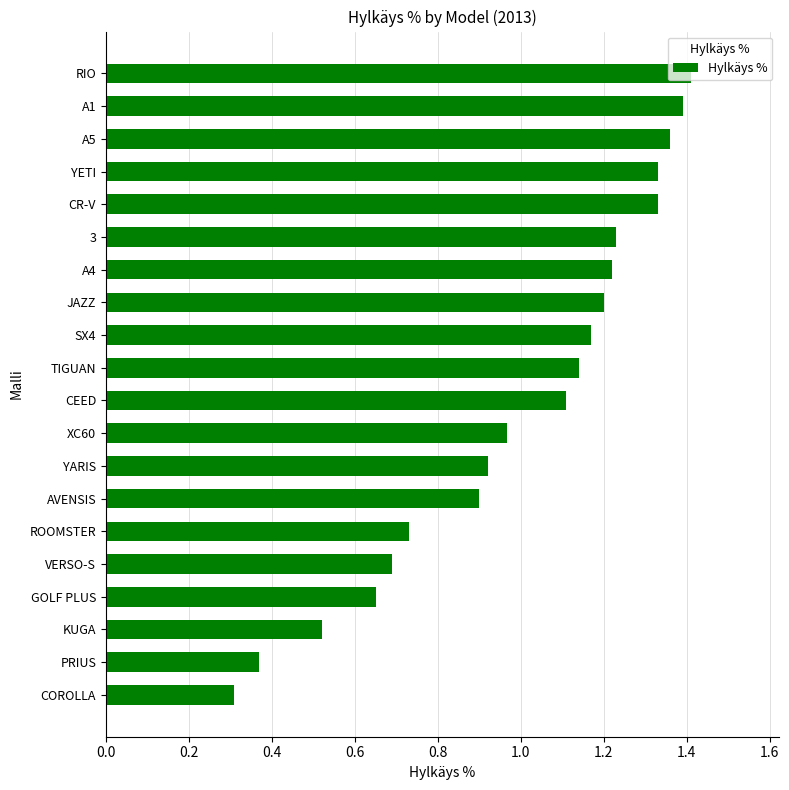

At which label is the value closest to 0?

COROLLA